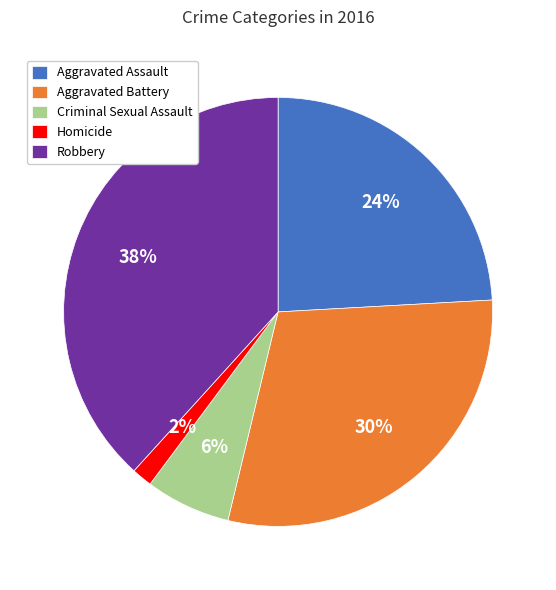

The Criminal Sexual Assault slice represents 6% of the pie. True or false?

True